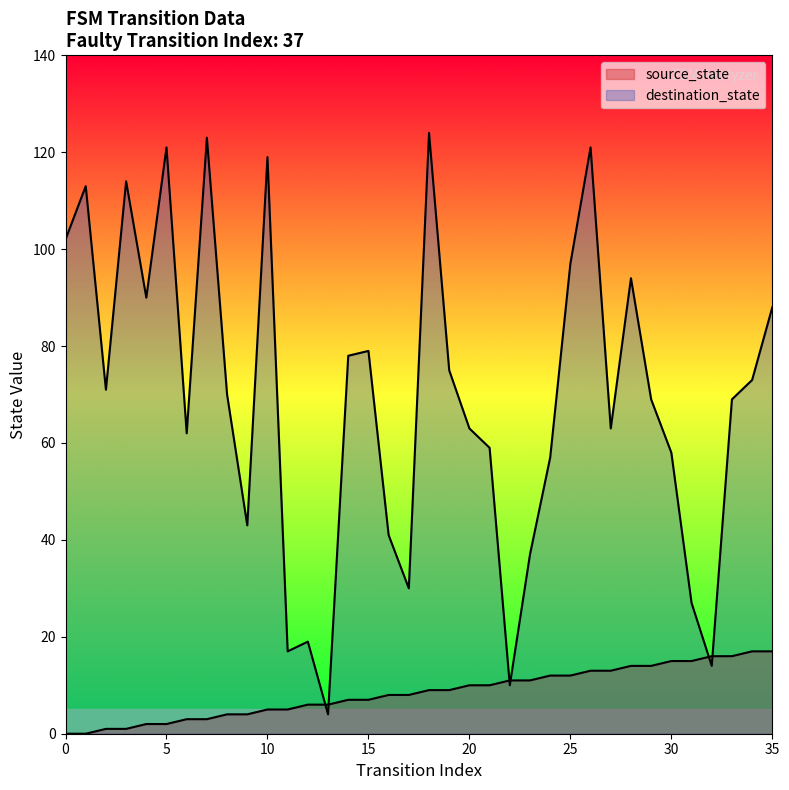

True or false: destination_state has a value of 62 at 6.

True